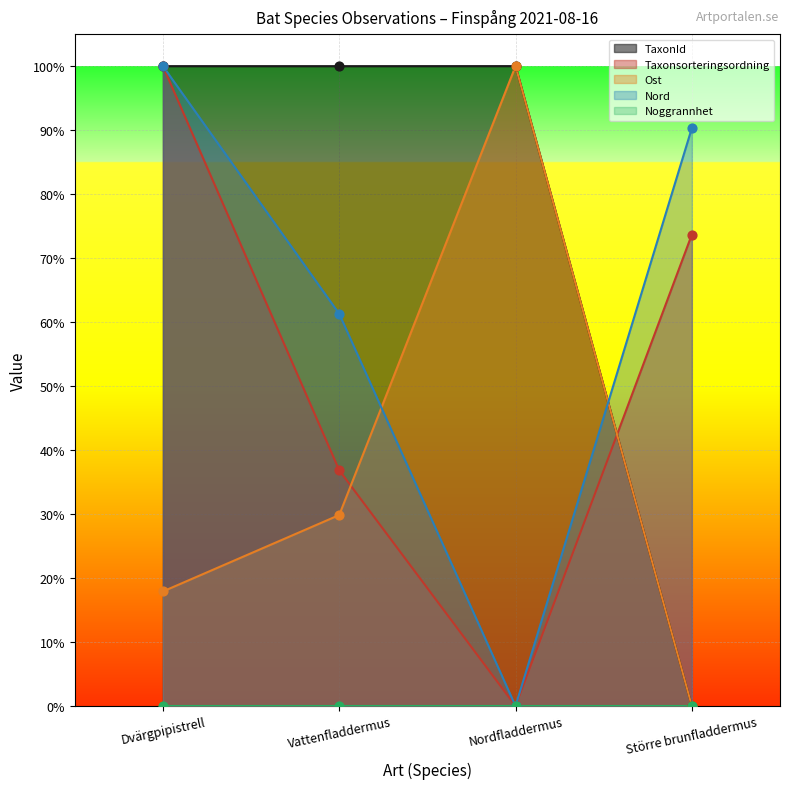

Which series contains the highest Y value?

TaxonId